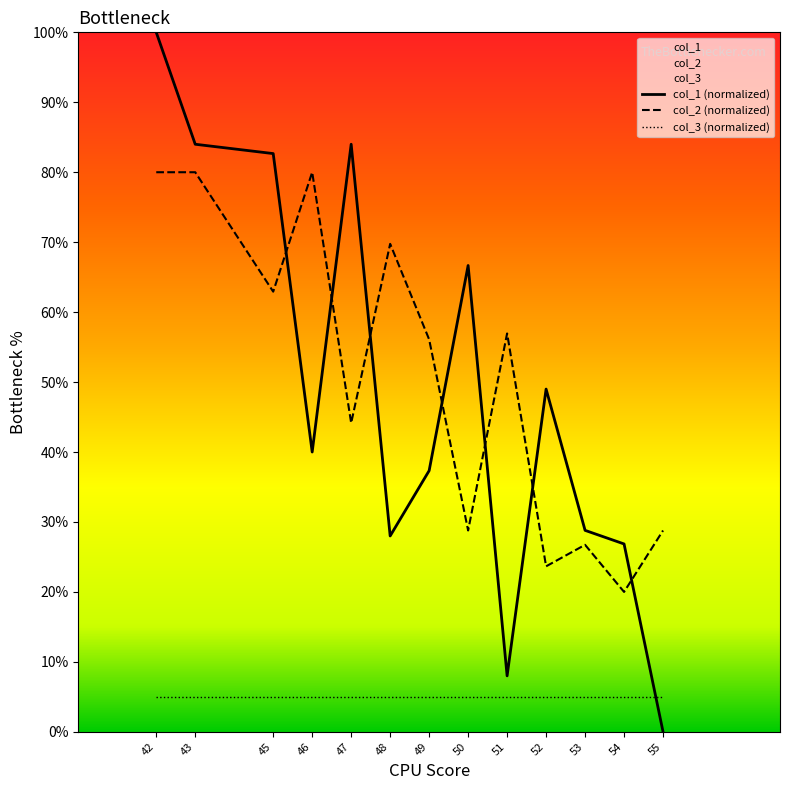

True or false: col_3 (normalized) has more than 1 interior local peaks.

False